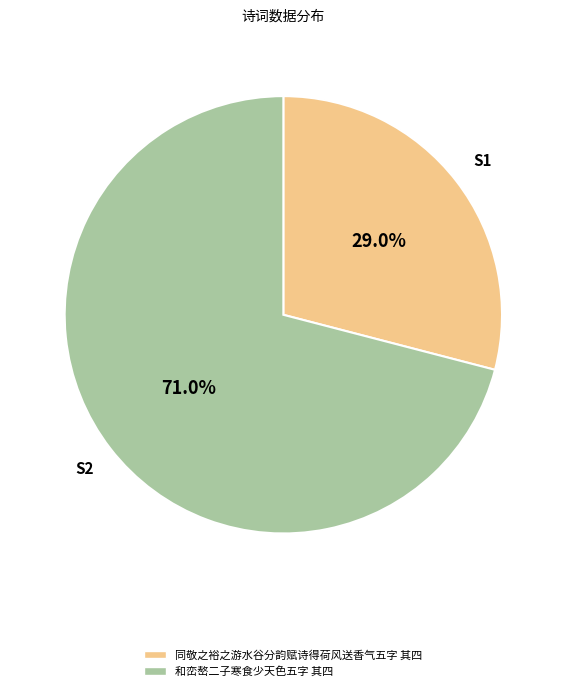

Which slice is the largest?

和峦嶅二子寒食少天色五字 其四